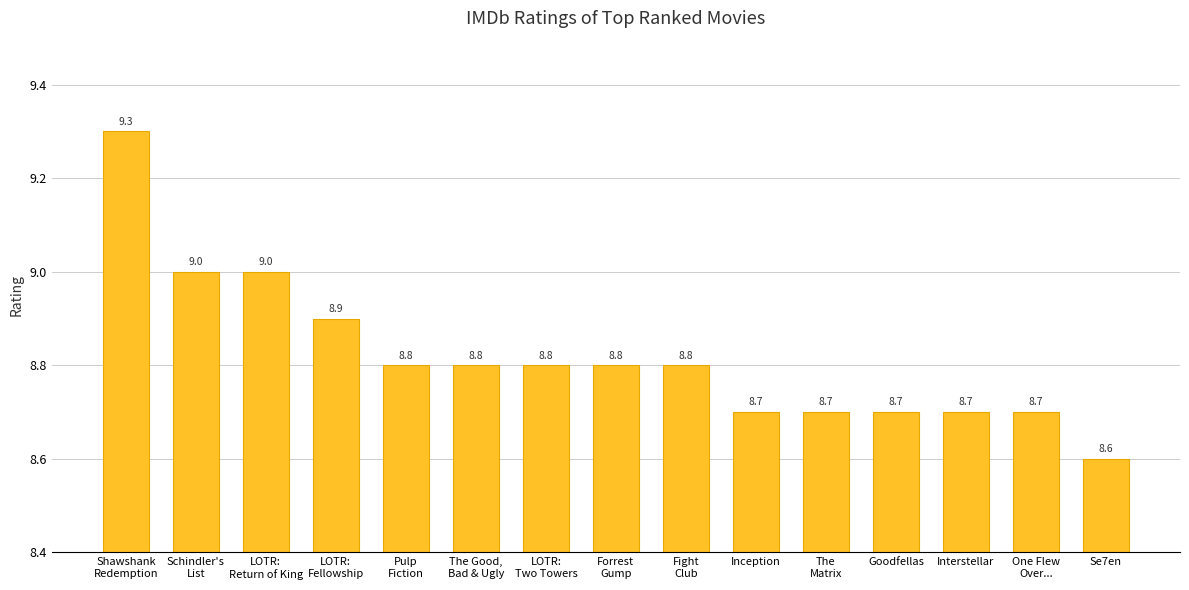

What is the difference between the values at Fight
Club and Shawshank
Redemption?

0.5